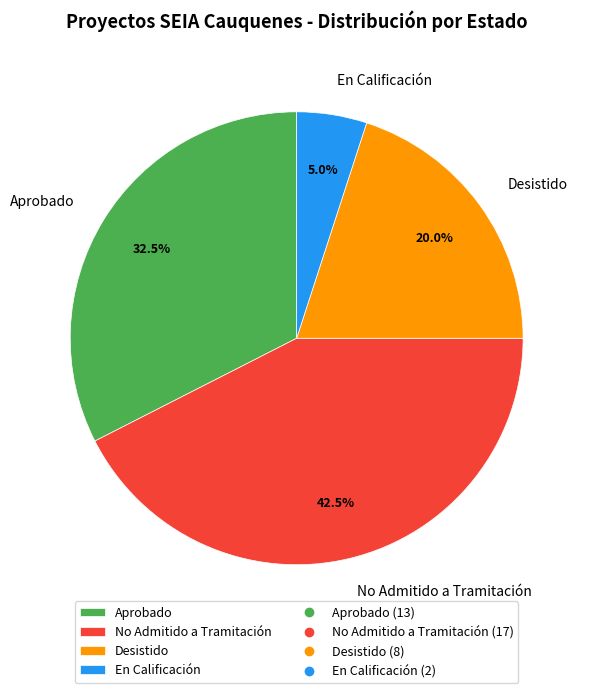

How many slices are in this pie chart?

4